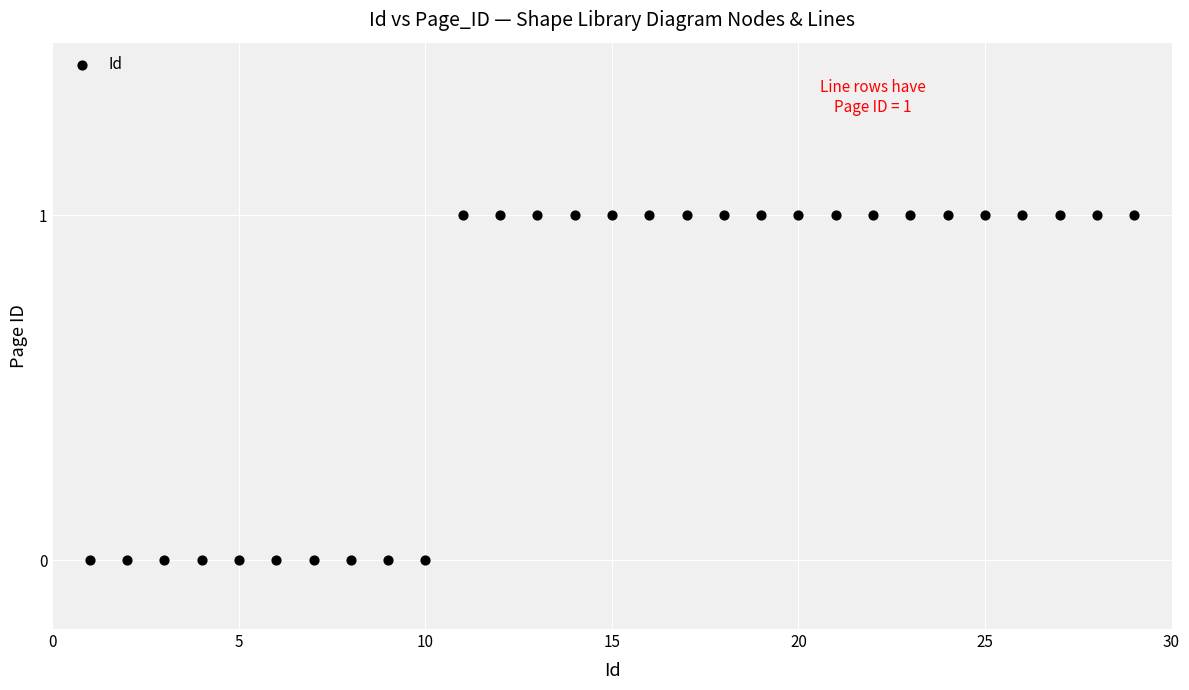

What is the range of X values (max minus min)?

28